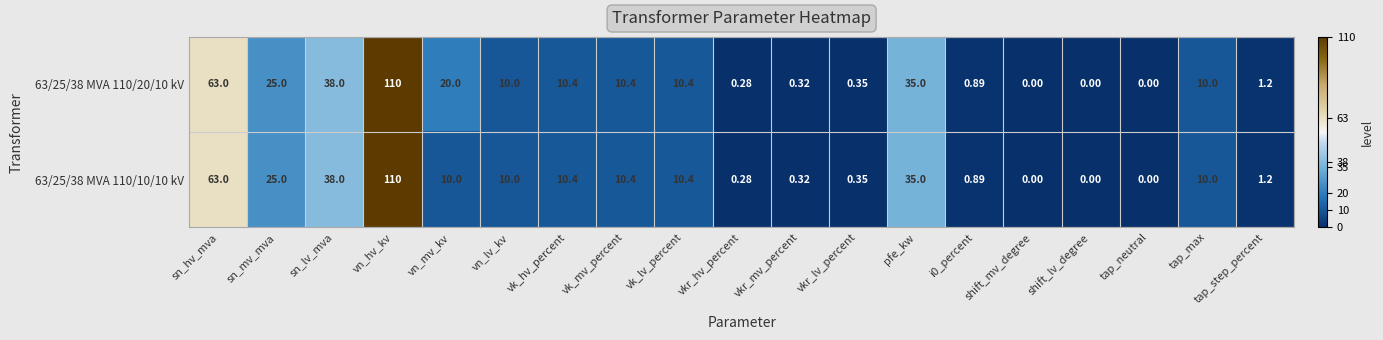

At which label does 63/25/38 MVA 110/10/10 kV first exceed 10?

sn_hv_mva